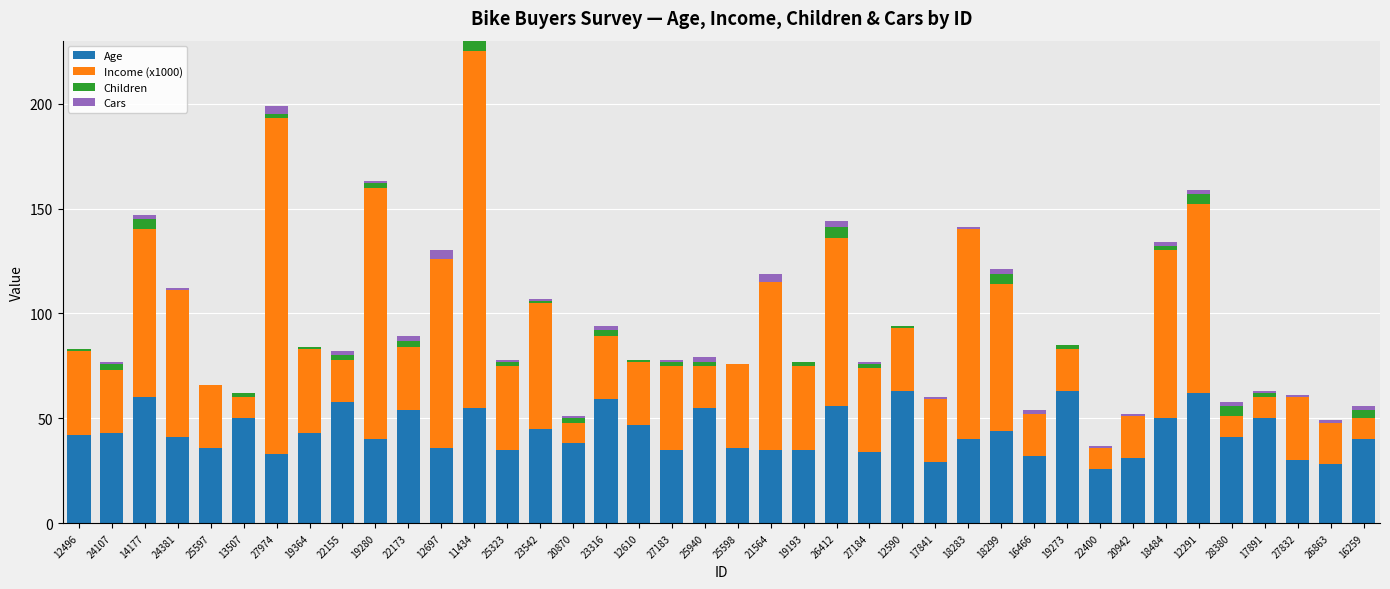

What is the maximum value for Age?

63